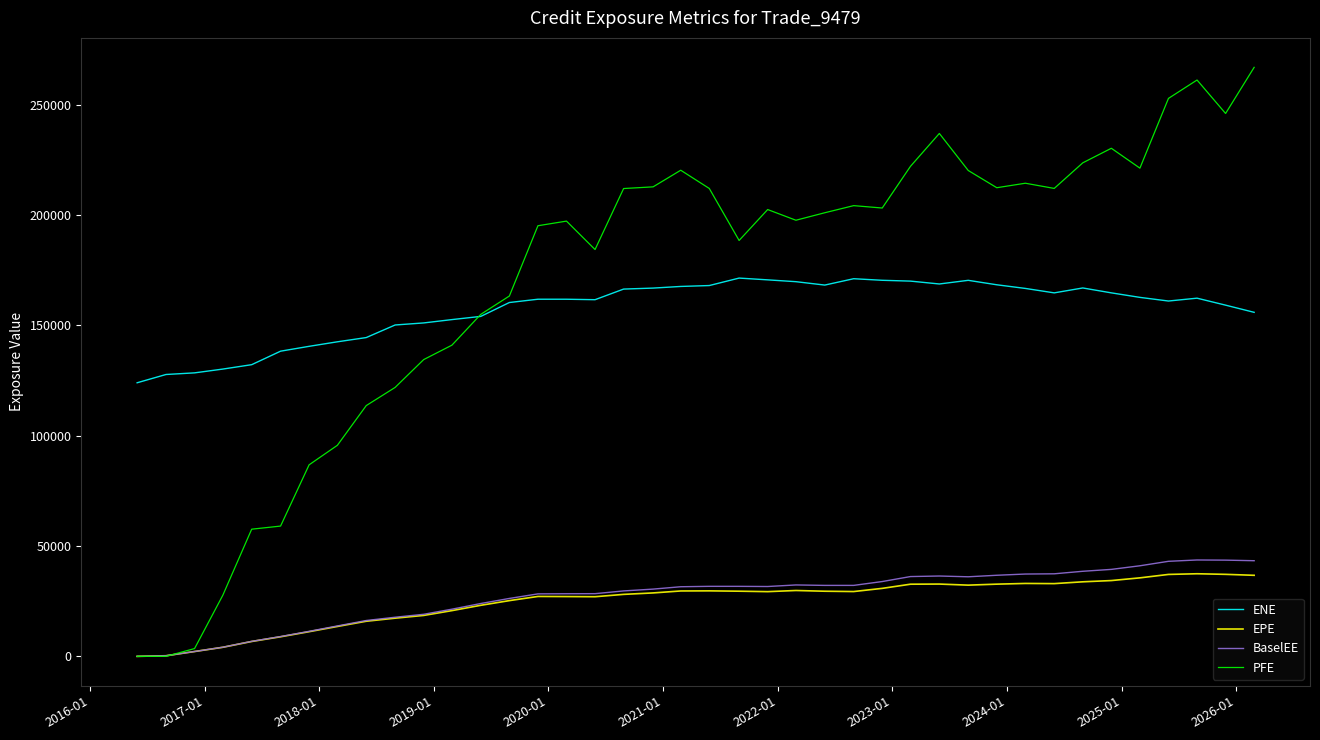

How many lines are shown in the chart?

4